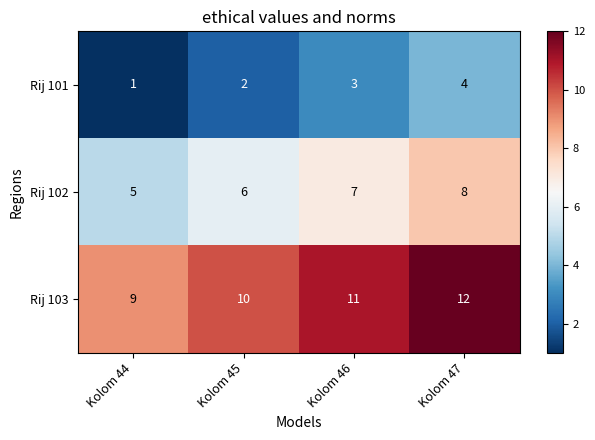

How many Rij 101 values are between 2 and 4?

3